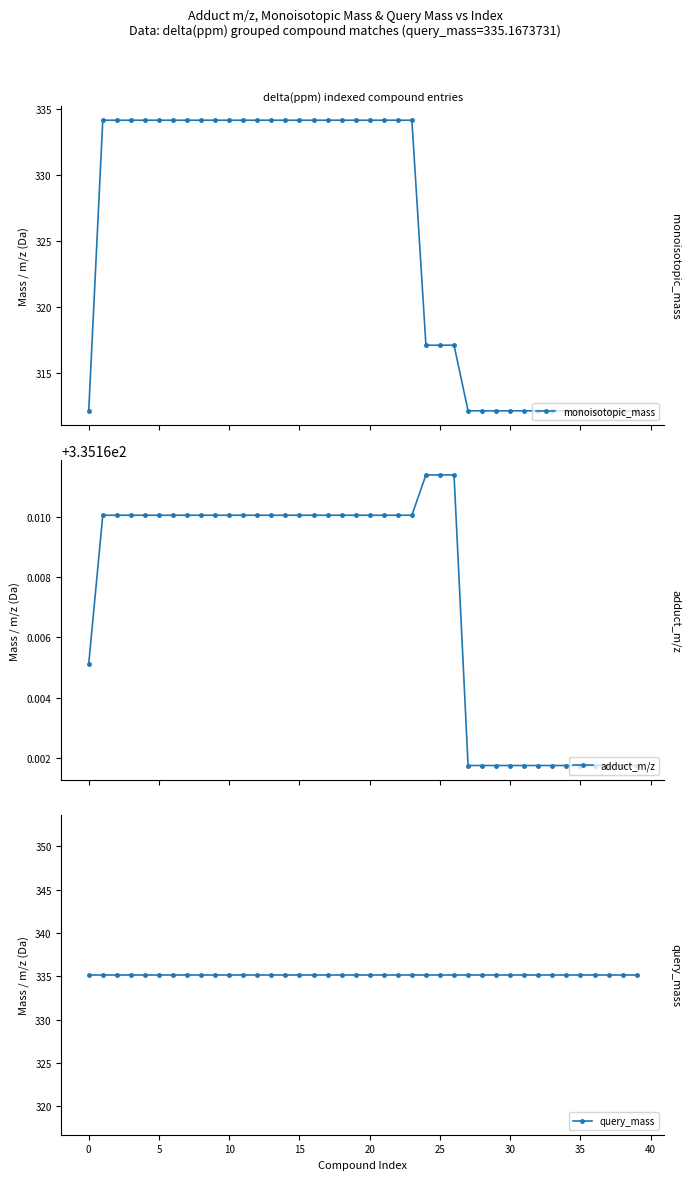

How many series are shown in this chart?

3